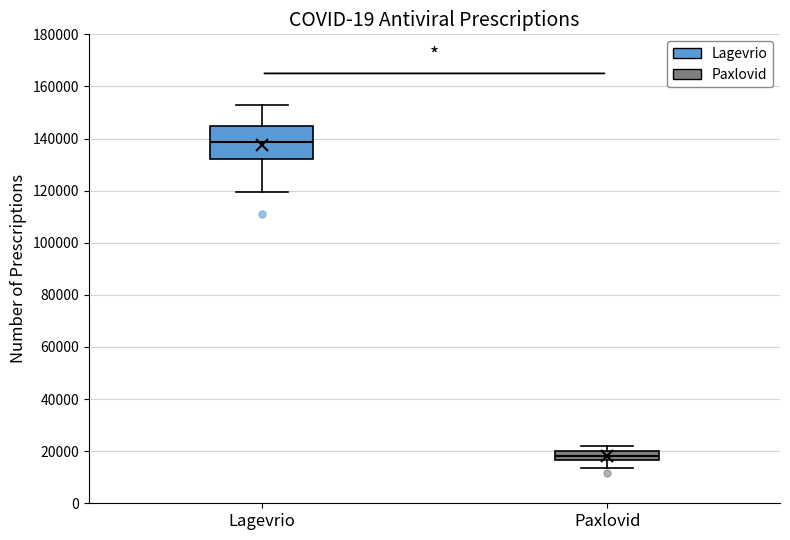

Reading left to right, transcribe this box plot: for each box, give where its median line is, the range the box spans, and where its two whiskers end, as read against the y-axis. The values are not printed on the chart, so give them approximately, as read against the axis.

Lagevrio: median 138000, box 132000 to 144000, whiskers 120000 to 152000
Paxlovid: median 18000, box 16000 to 20000, whiskers 14000 to 22000